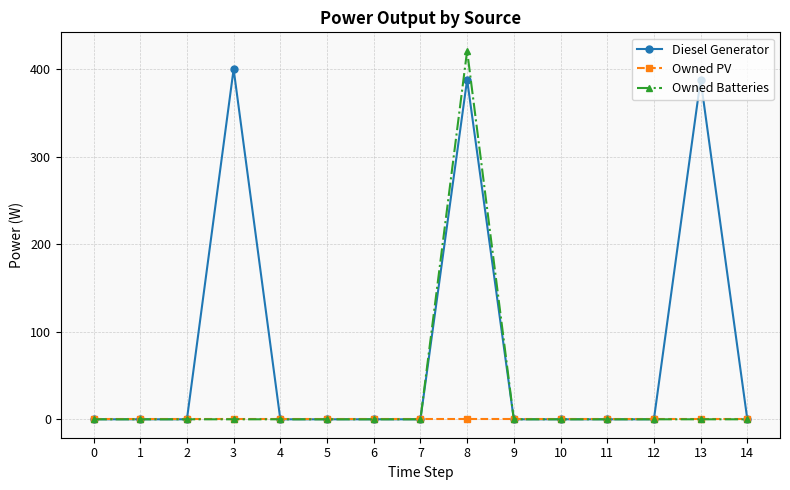

True or false: Owned Batteries has more than 0 interior local peaks.

True